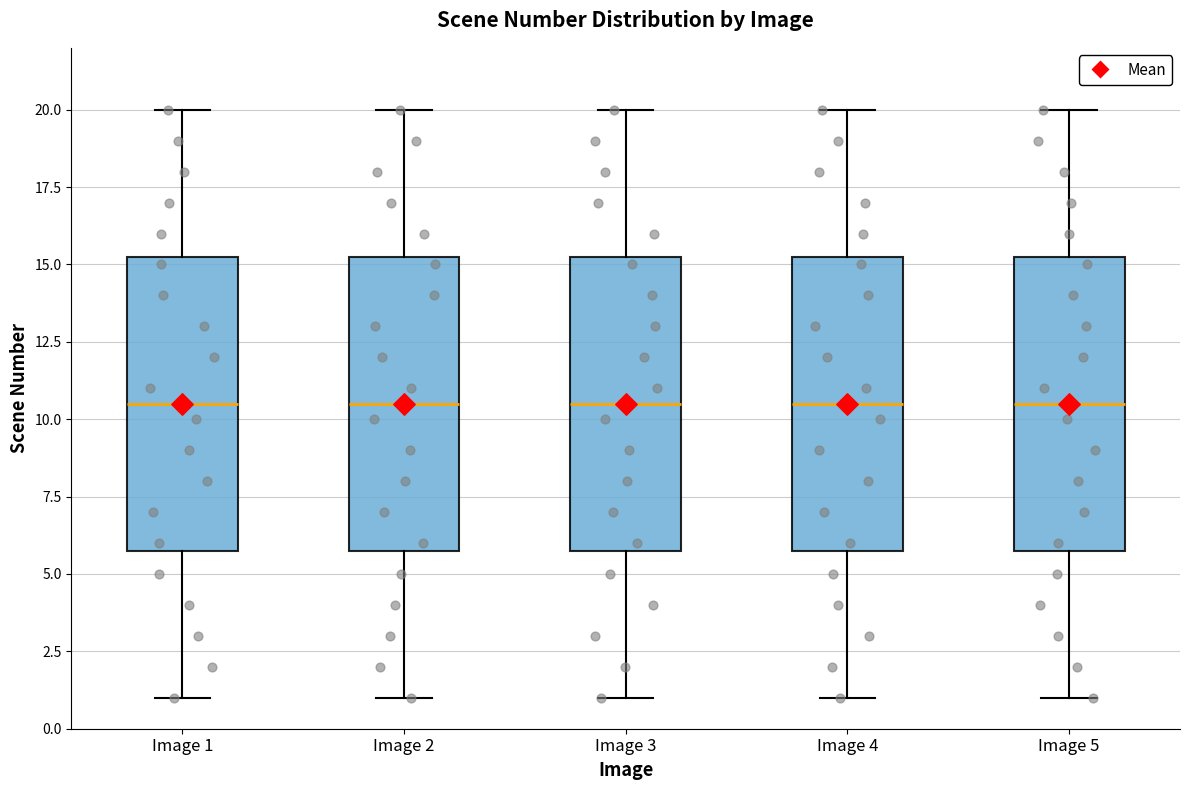

Reading left to right, read every box against the y-axis: the position of its median line, the range the box covers, and the ends of its whiskers. The values are not printed on the chart, so give them approximately, as read against the axis.

Image 1: median 10.5, box 6.0 to 15.5, whiskers 1.0 to 20.0
Image 2: median 10.5, box 6.0 to 15.5, whiskers 1.0 to 20.0
Image 3: median 10.5, box 6.0 to 15.5, whiskers 1.0 to 20.0
Image 4: median 10.5, box 6.0 to 15.5, whiskers 1.0 to 20.0
Image 5: median 10.5, box 6.0 to 15.5, whiskers 1.0 to 20.0